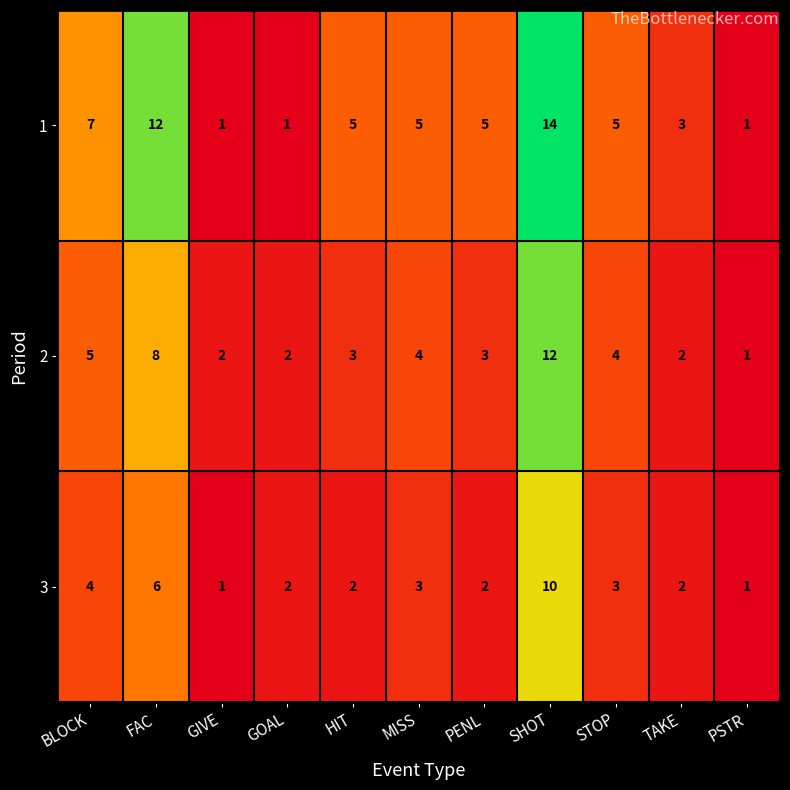

The value of 2 at SHOT is 12. True or false?

True